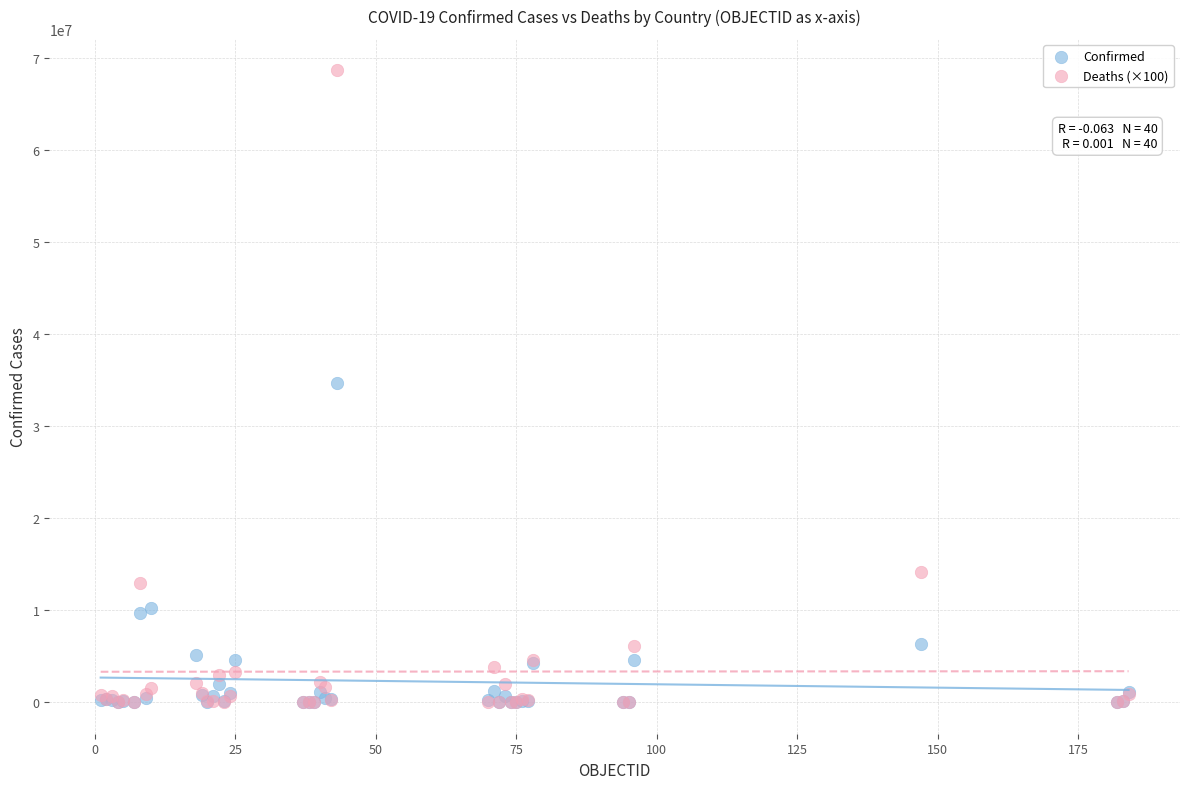

In the Confirmed series, what Y value is closest to 17330886?

10209239